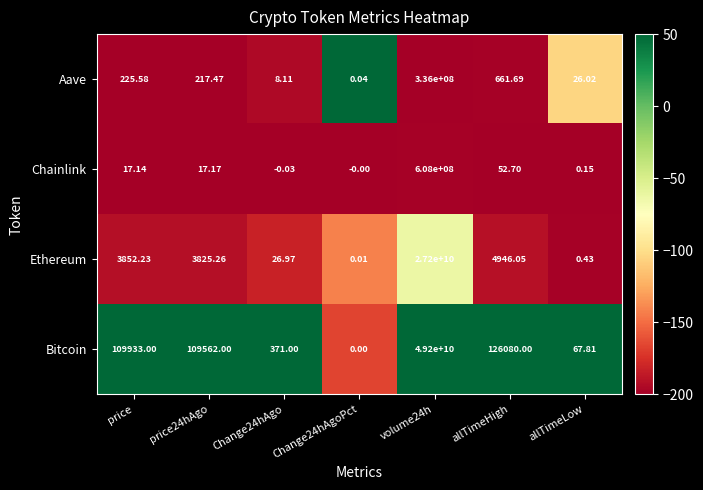

Count the number of categories in the chart.

7